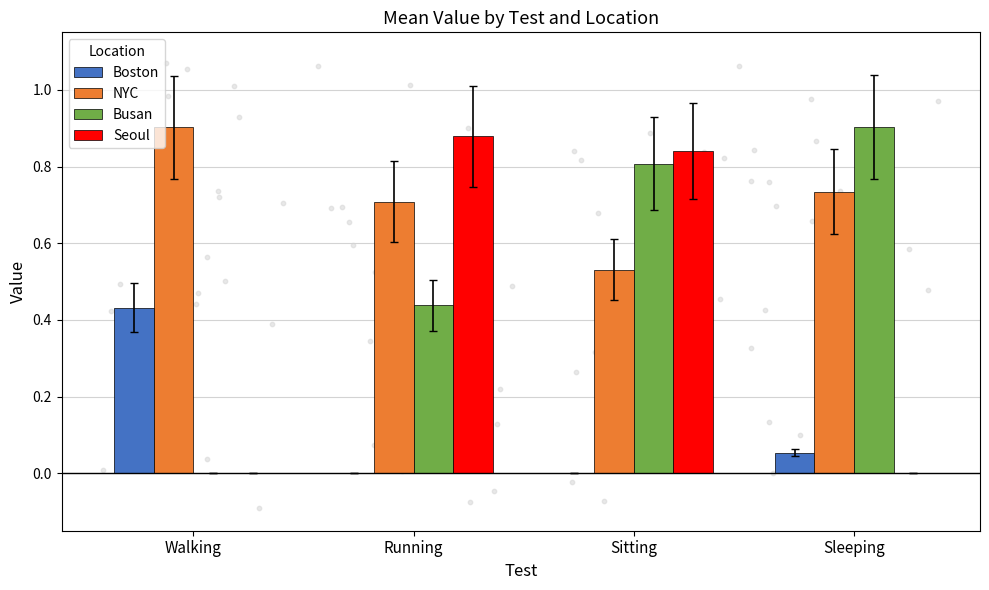

Is the value of NYC at Running greater than the value of Busan at Running?

Yes